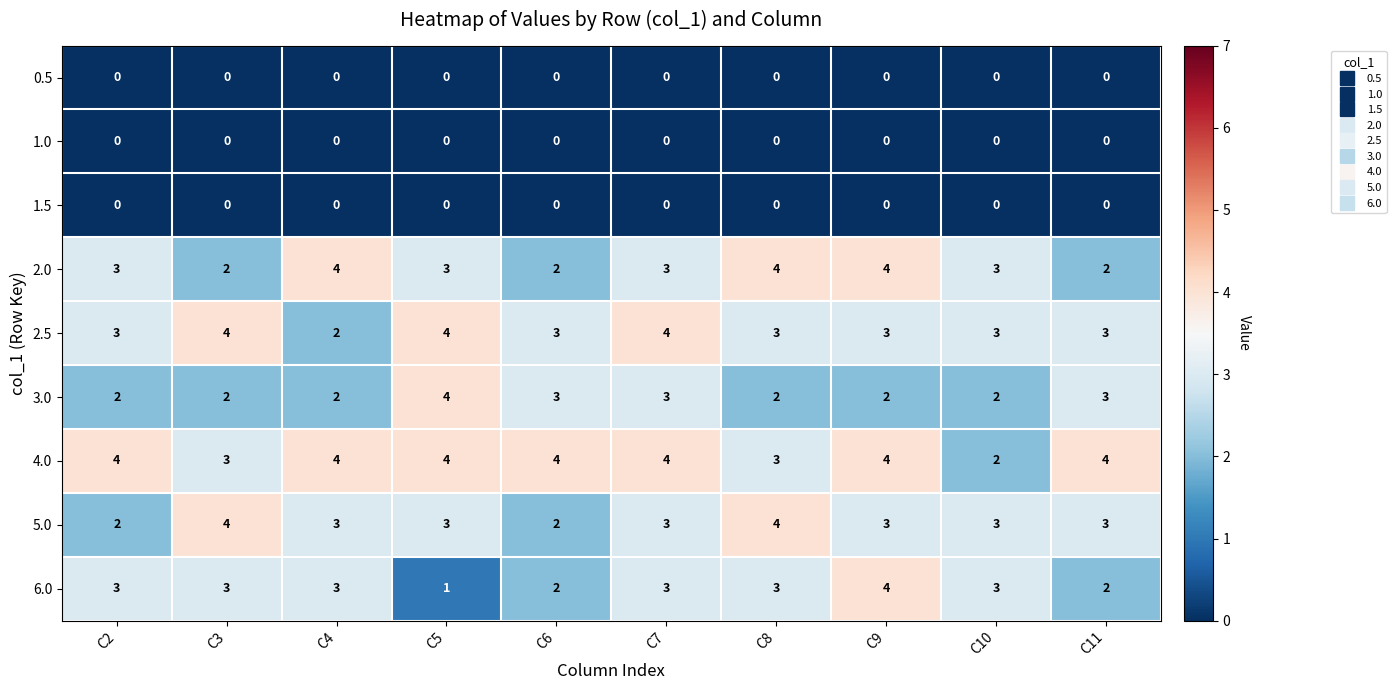

Which series has the largest total across all categories?

4.0